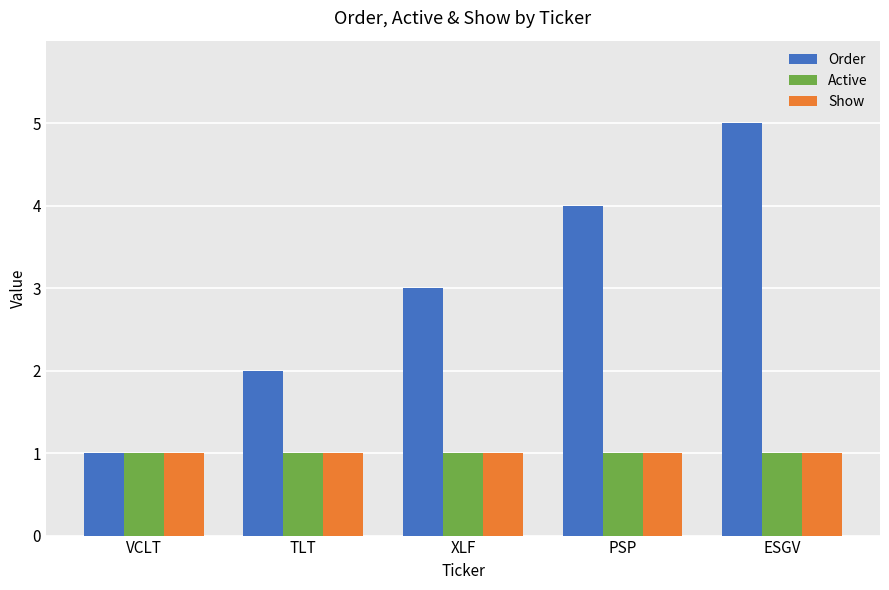

Count the Order values in the range 2 to 4.

3